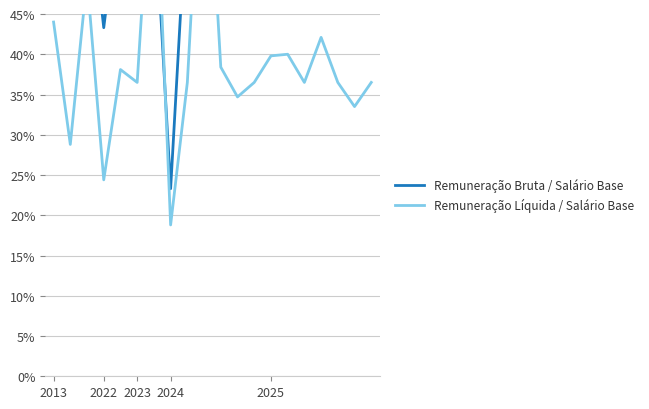

Where do Remuneração Bruta / Salário Base and Remuneração Líquida / Salário Base first cross each other?

5 and 6